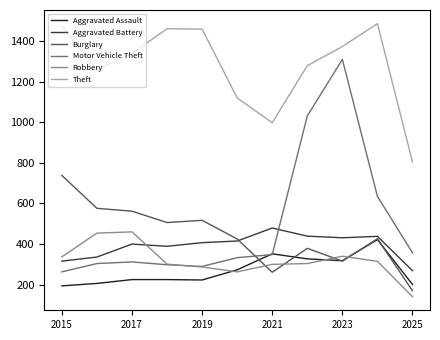

True or false: Robbery and Theft intersect in this chart.

False